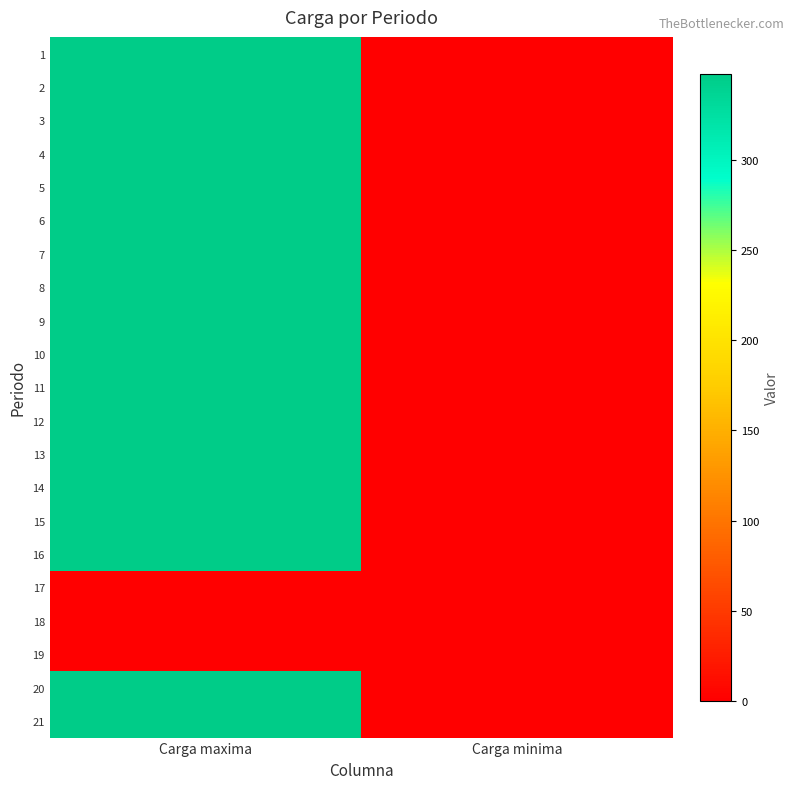

List the series in order of their peak value, lowest first.

17, 18, 19, 1, 2, 3, 4, 5, 6, 7, 8, 9, 10, 11, 12, 13, 14, 15, 16, 20, 21